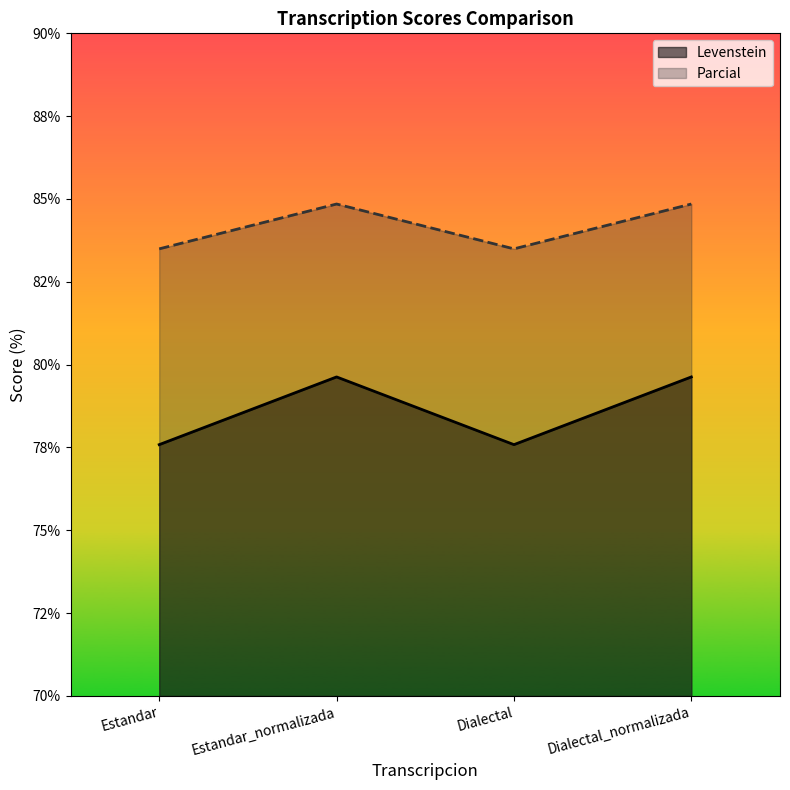

Which series has the largest range (max minus min)?

Levenstein